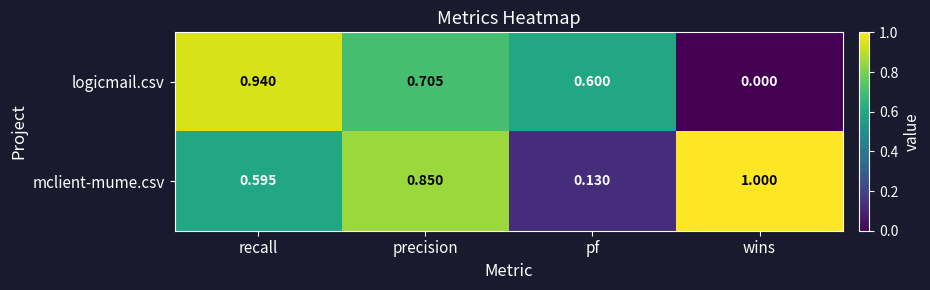

At how many categories does at least one series exceed 0?

4